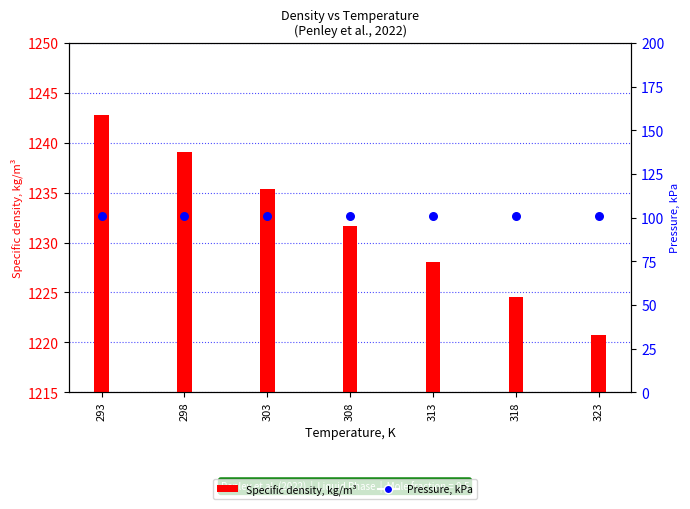

Which series contains the lowest Y value?

Pressure, kPa